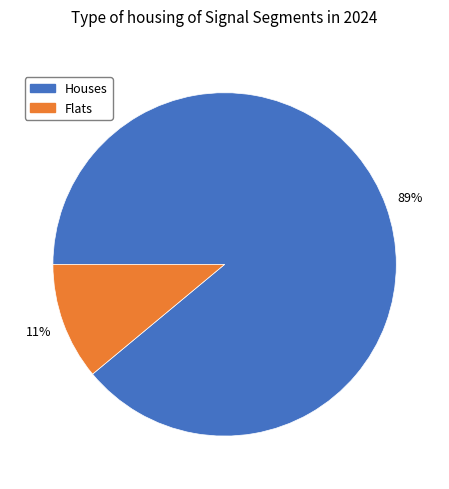

Which slice is the largest?

Houses